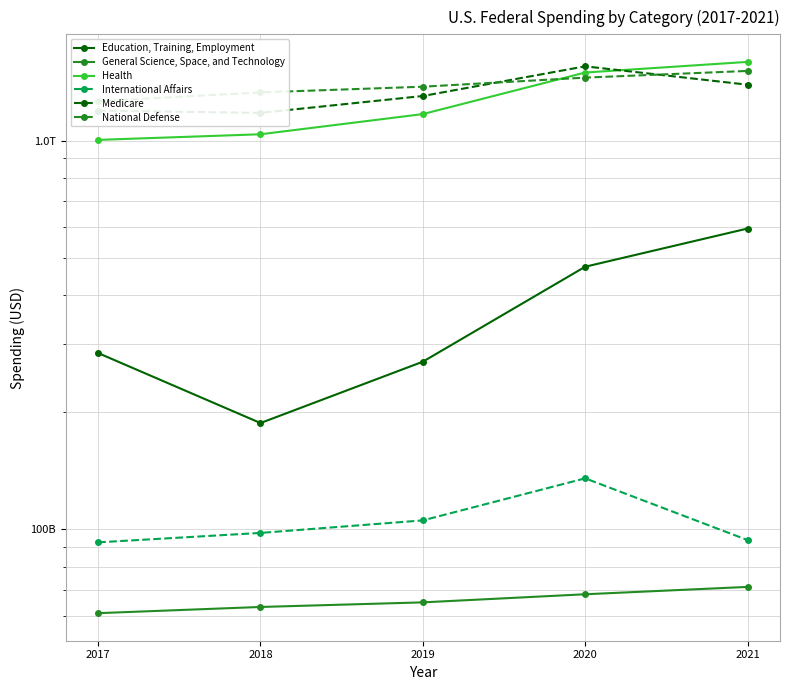

Where is General Science, Space, and Technology nearest to the value 66029985139?

2019